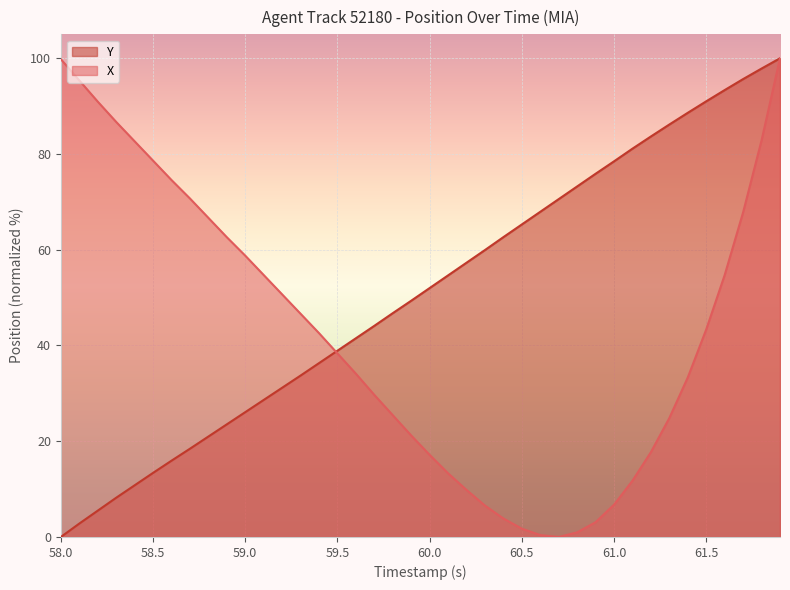

Which series has the widest spread of values?

X